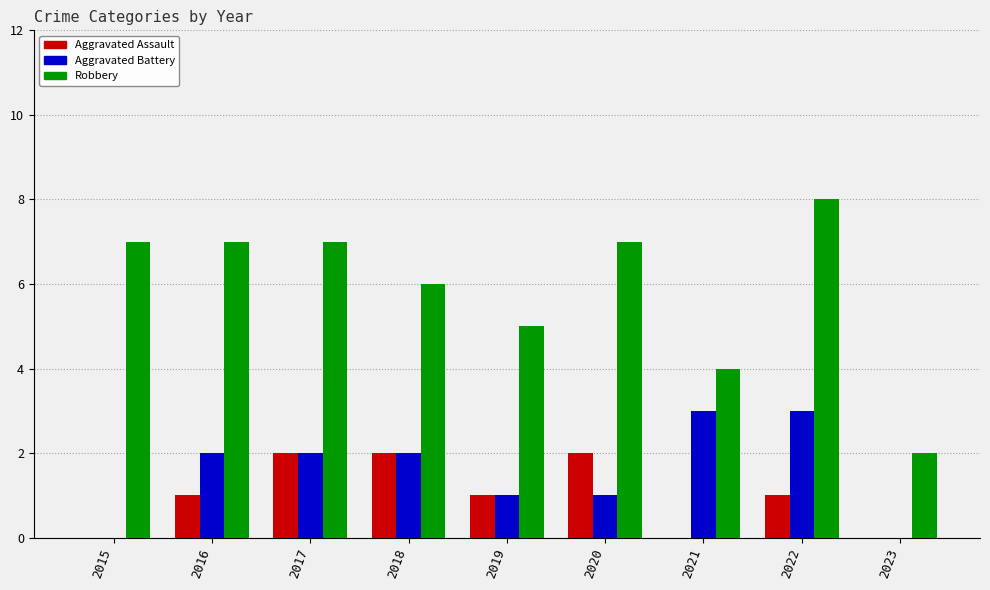

Is it true that Aggravated Assault equals 1 at 2018?

False